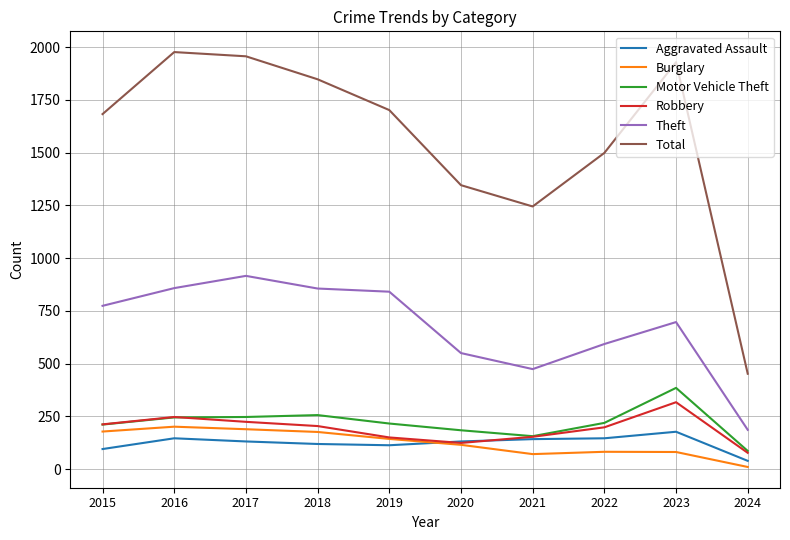

Rank the series by their maximum value, from lowest to highest.

Aggravated Assault, Burglary, Robbery, Motor Vehicle Theft, Theft, Total